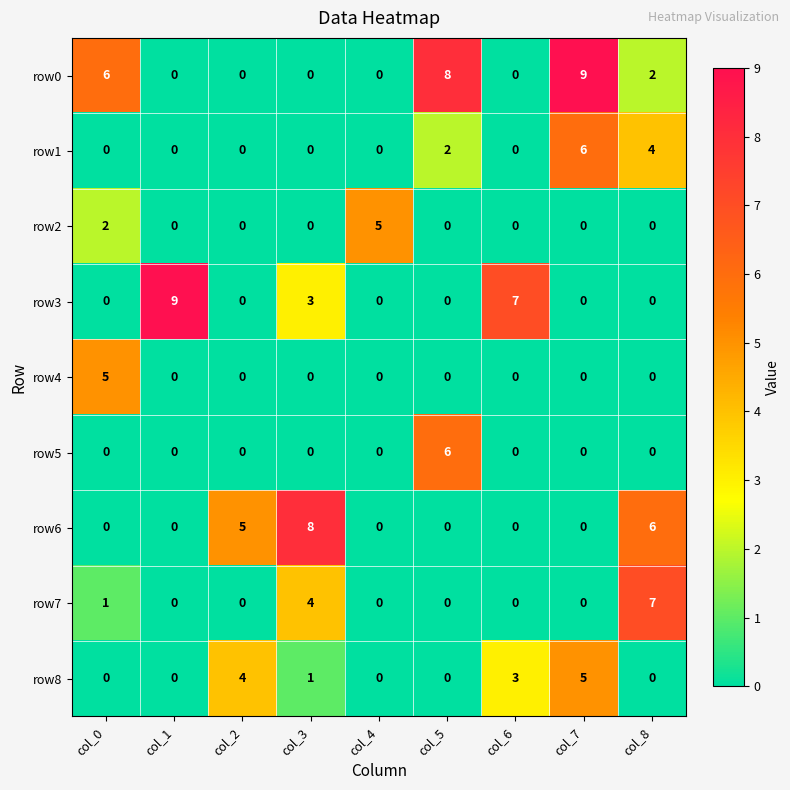

Is it true that row3 equals -4 at col_4?

False